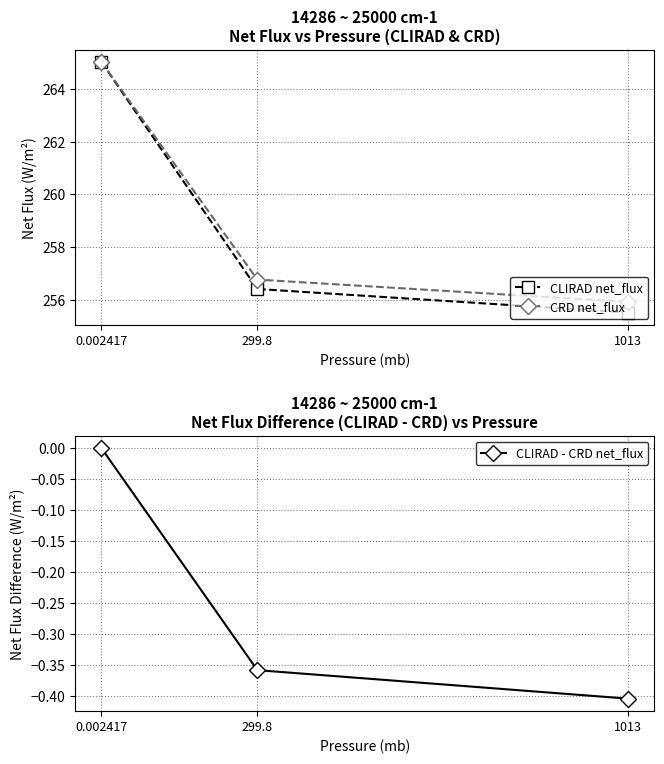

What position from the left is 0.002417?

1